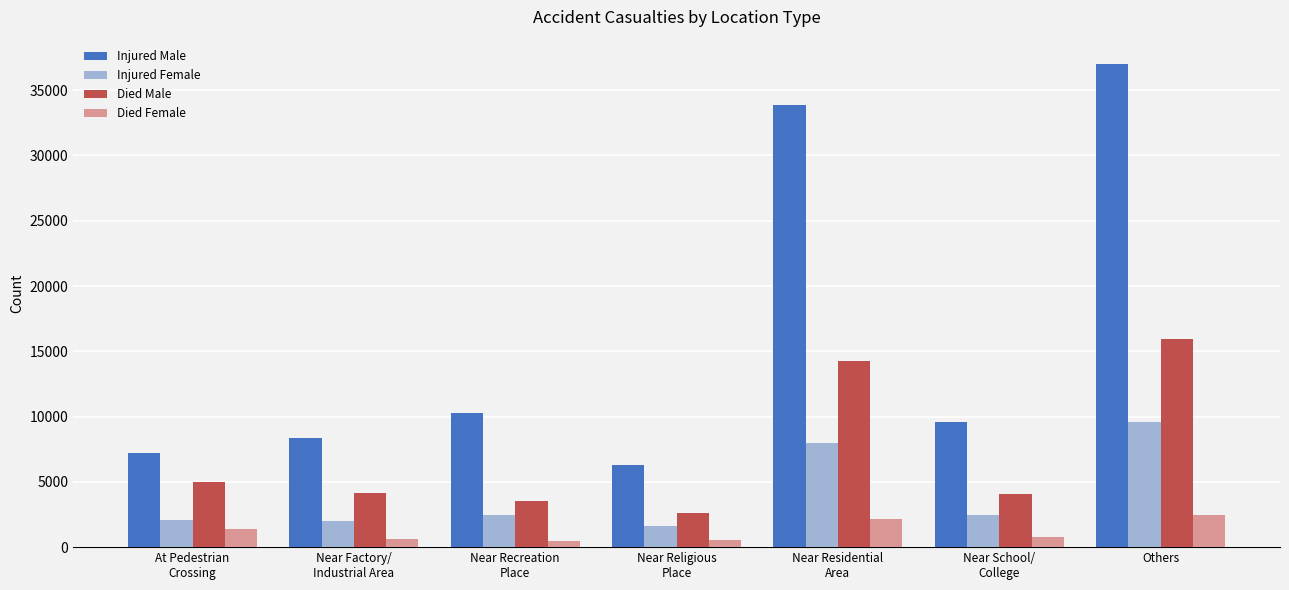

What is the average value of the Injured Male series?

16087